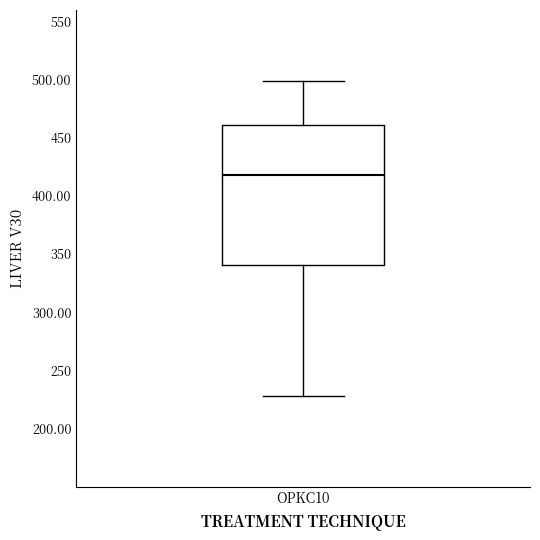

Read this box plot against the y-axis: the position of the median line, the range covered by the box, and the ends of both whiskers. The values are not printed on the chart, so give them approximately, as read against the axis.

median 420, box 340 to 460, whiskers 230 to 500